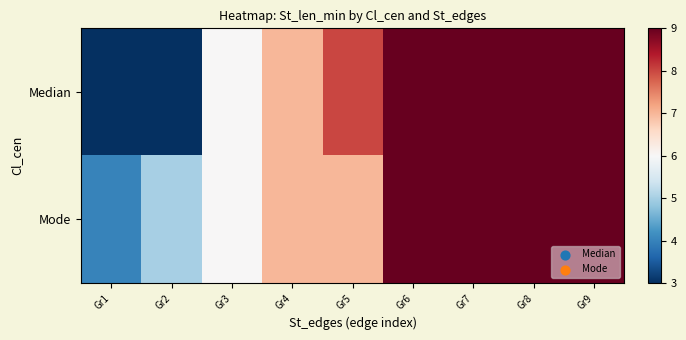

Which has a higher value, Gr4 or Gr7?

Gr7